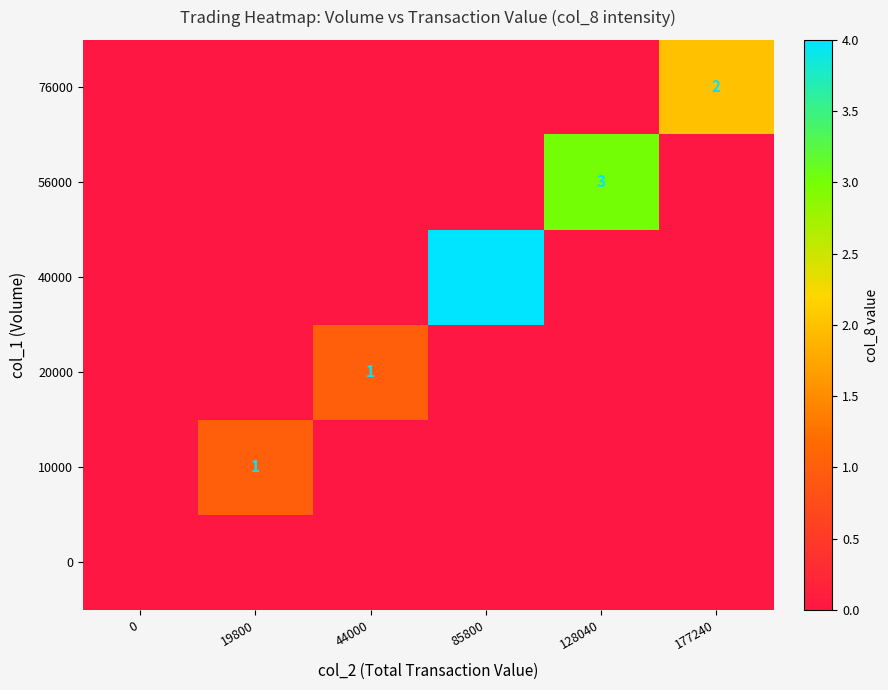

Which series changed the most between 0 and 44000?

20000